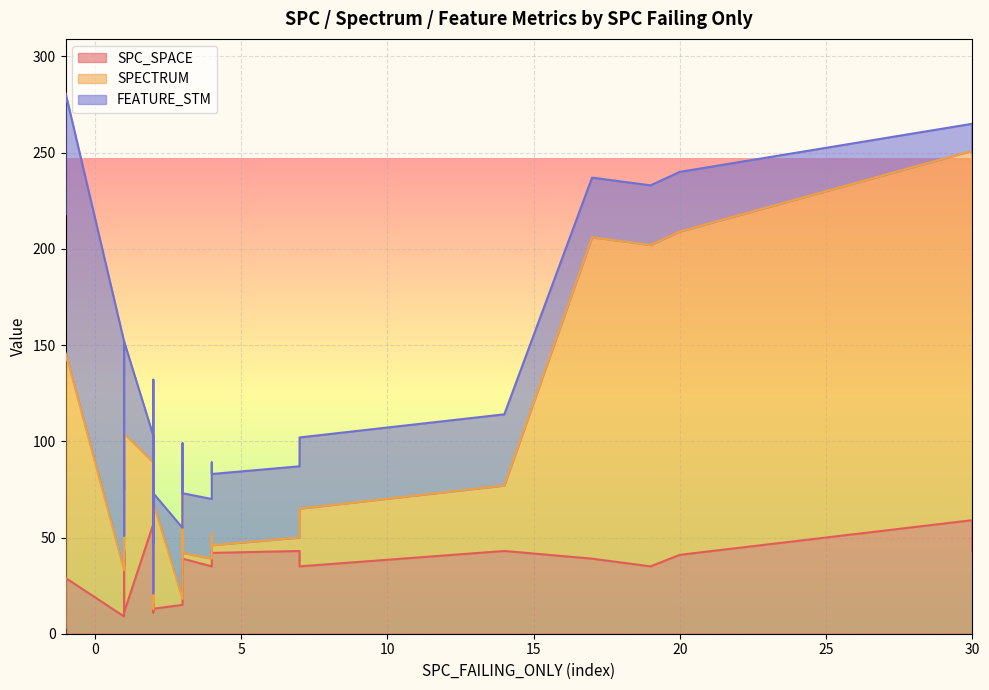

Which series has the largest total across all categories?

FEATURE_STM